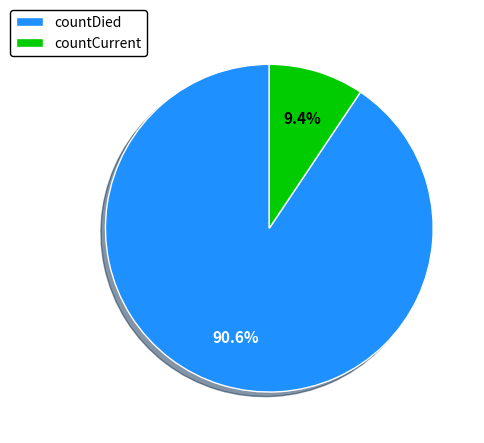

Does countDied account for over 50% of the chart?

Yes